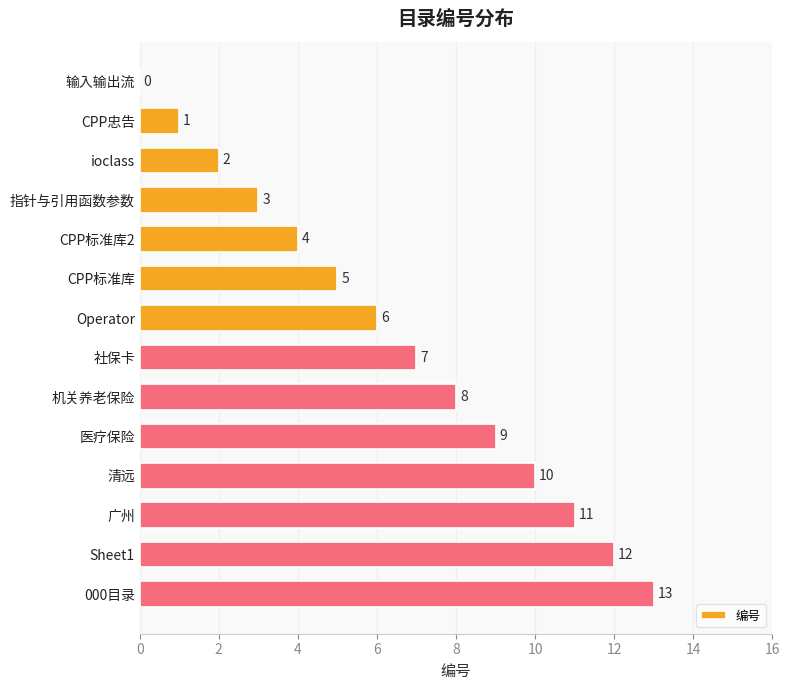

Is it true that the value at ioclass is 2?

True